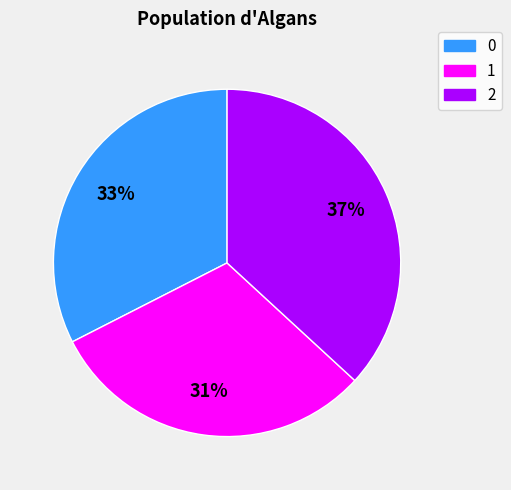

How many slices are in this pie chart?

3